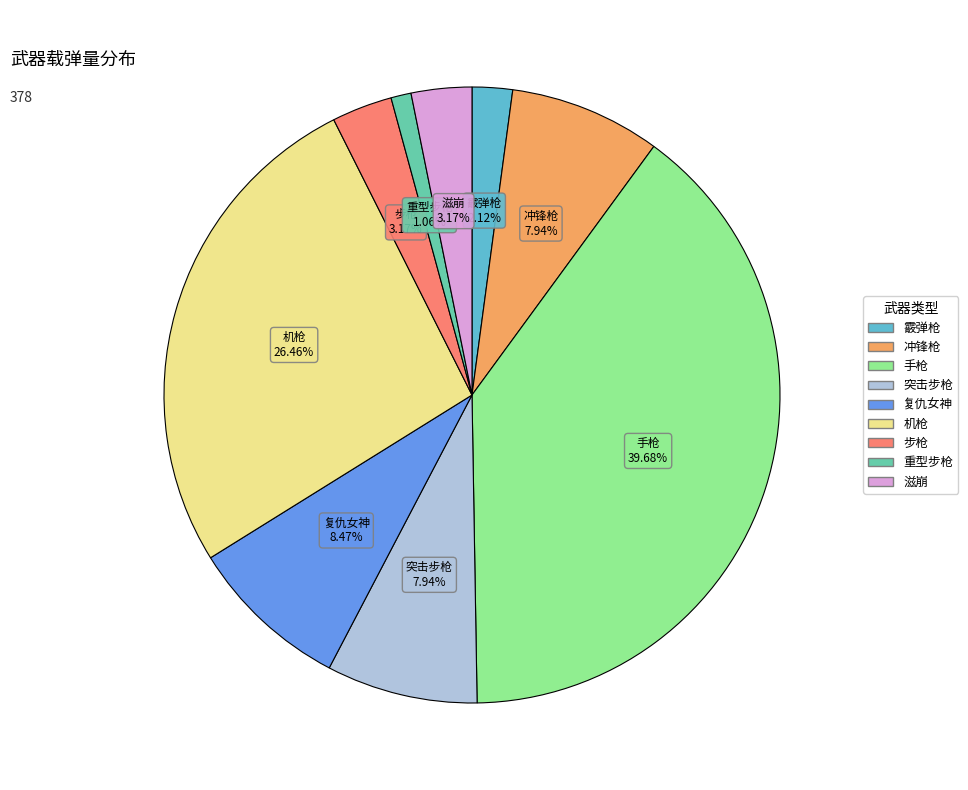

Which category has the smallest portion of the pie?

重型步枪